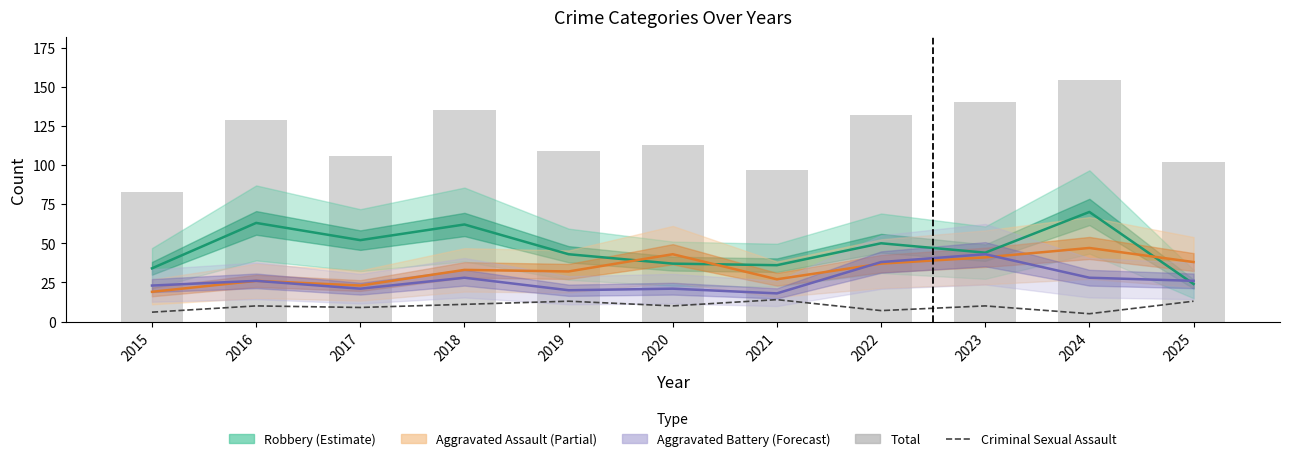

Reading left to right, extract all data points from this chart.

Robbery: 2015=34	2016=63	2017=52	2018=62	2019=43	2020=37	2021=36	2022=50	2023=44	2024=70	2025=24
Aggravated Assault: 2015=19	2016=26	2017=23	2018=33	2019=32	2020=43	2021=27	2022=37	2023=41	2024=47	2025=38
Aggravated Battery: 2015=23	2016=26	2017=21	2018=28	2019=20	2020=21	2021=18	2022=38	2023=43	2024=28	2025=26
Criminal Sexual Assault: 2015=6	2016=10	2017=9	2018=11	2019=13	2020=10	2021=14	2022=7	2023=10	2024=5	2025=13
Total: 2015=83	2016=129	2017=106	2018=135	2019=109	2020=113	2021=97	2022=132	2023=140	2024=154	2025=102